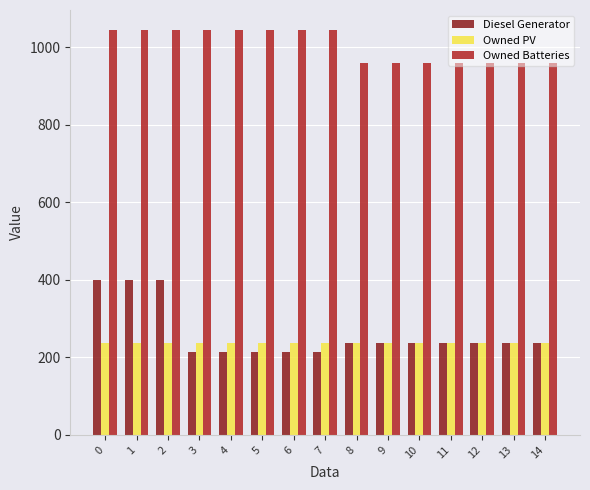

Reading left to right, transcribe all the data shown in this chart.

Diesel Generator: 400	400	400	213	213	213	213	213	236	236	236	236	236	236	236
Owned PV: 238	238	238	238	238	238	238	238	238	238	238	238	238	238	238
Owned Batteries: 1044	1044	1044	1044	1044	1044	1044	1044	959	959	959	959	959	959	959